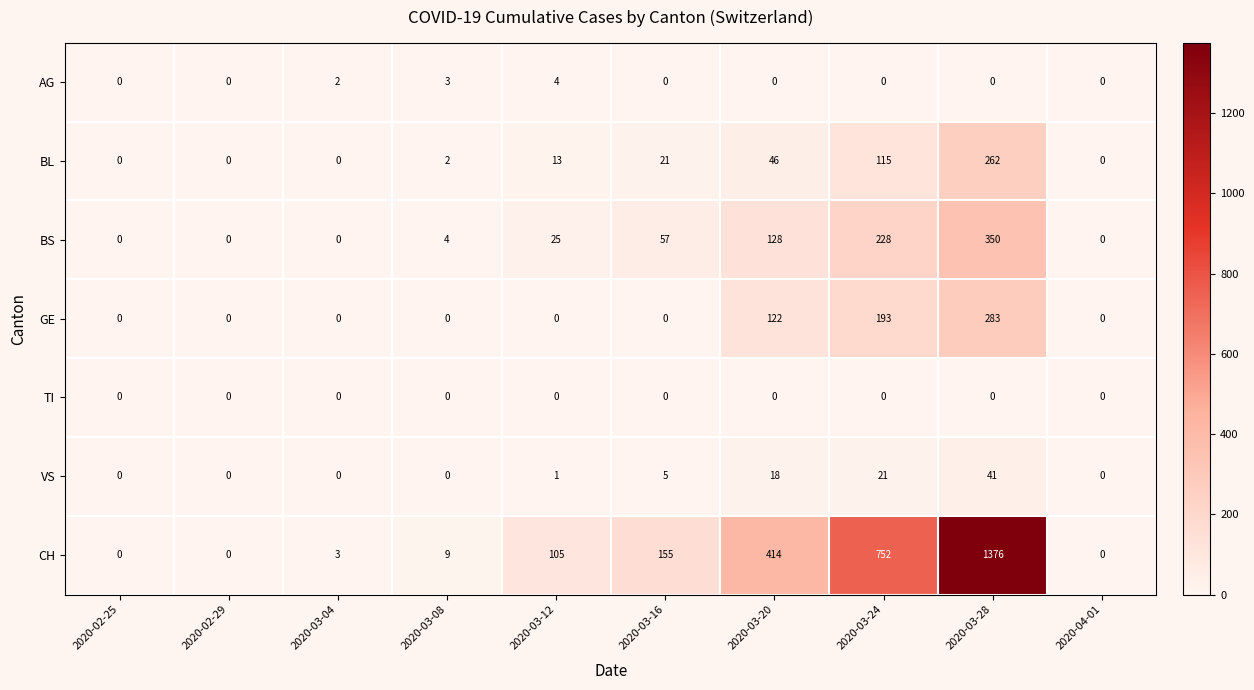

Rank the series by their maximum value, from highest to lowest.

CH, BS, GE, BL, VS, AG, TI